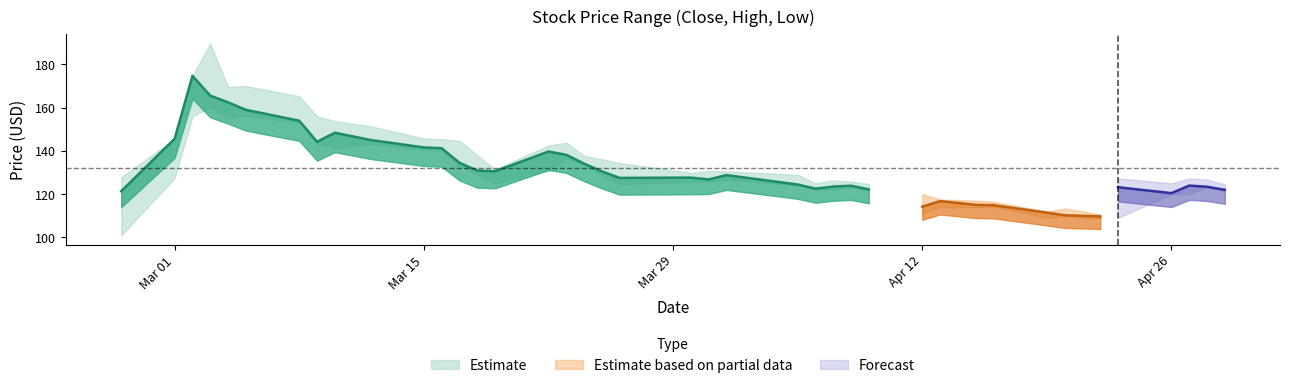

Between 29 and 24, which is larger?

24